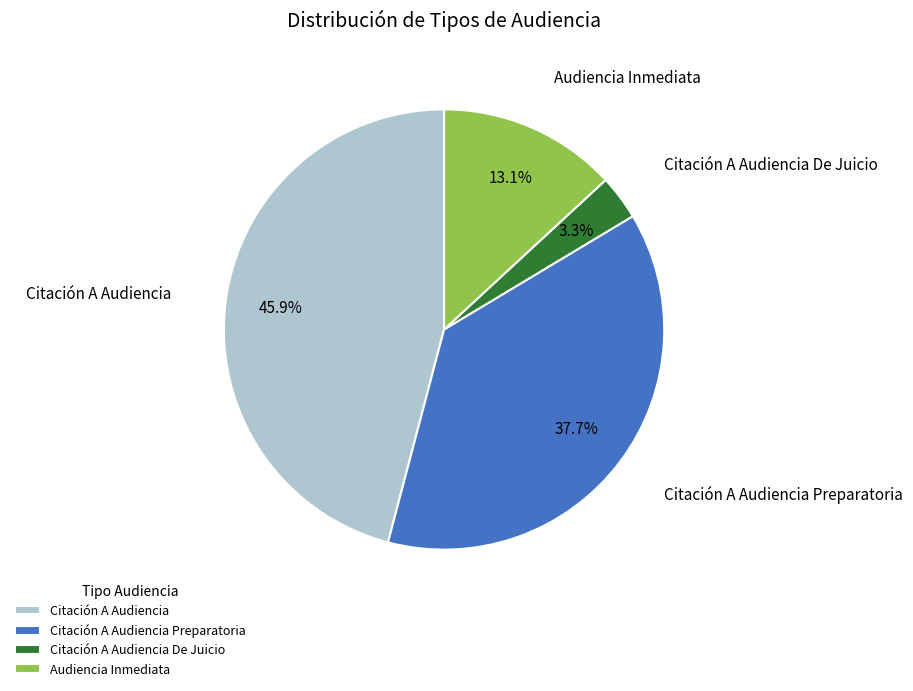

To the nearest percent, what percentage of the pie is Audiencia Inmediata?

13%